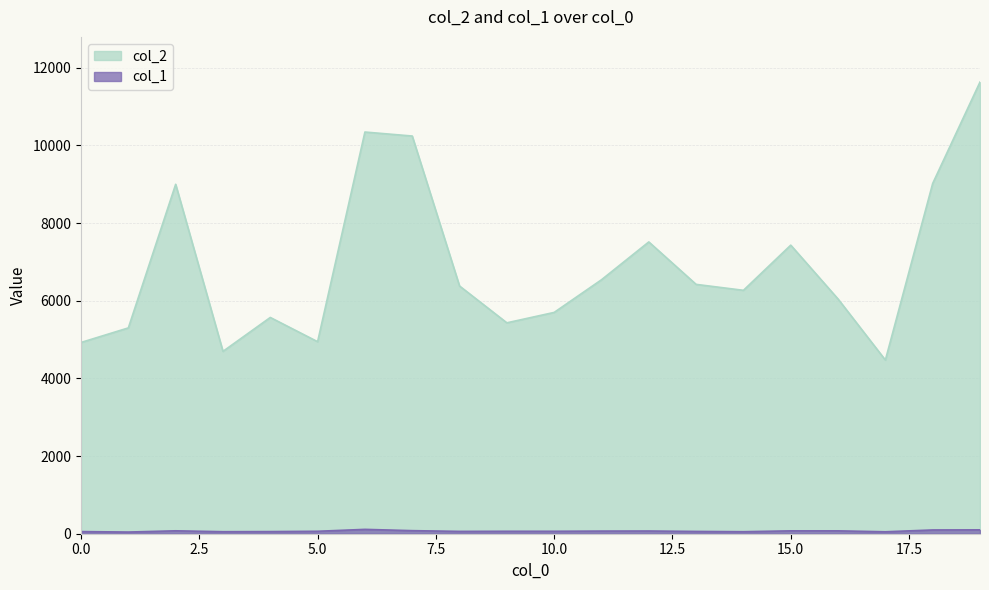

Where is col_2 nearest to the value 8051?

12